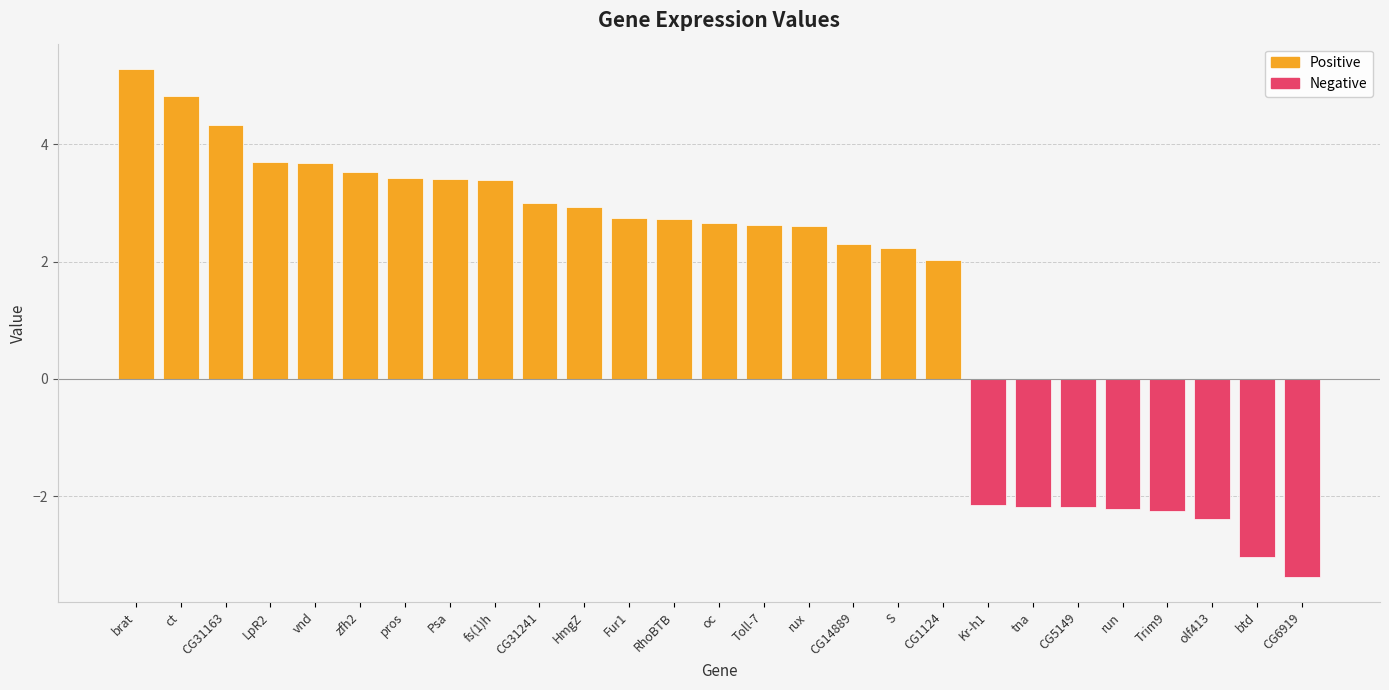

Rank the categories by value from lowest to highest.

CG6919, btd, olf413, Trim9, run, CG5149, tna, Kr-h1, CG1124, S, CG14889, rux, Toll-7, oc, RhoBTB, Fur1, HmgZ, CG31241, fs(1)h, Psa, pros, zfh2, vnd, LpR2, CG31163, ct, brat